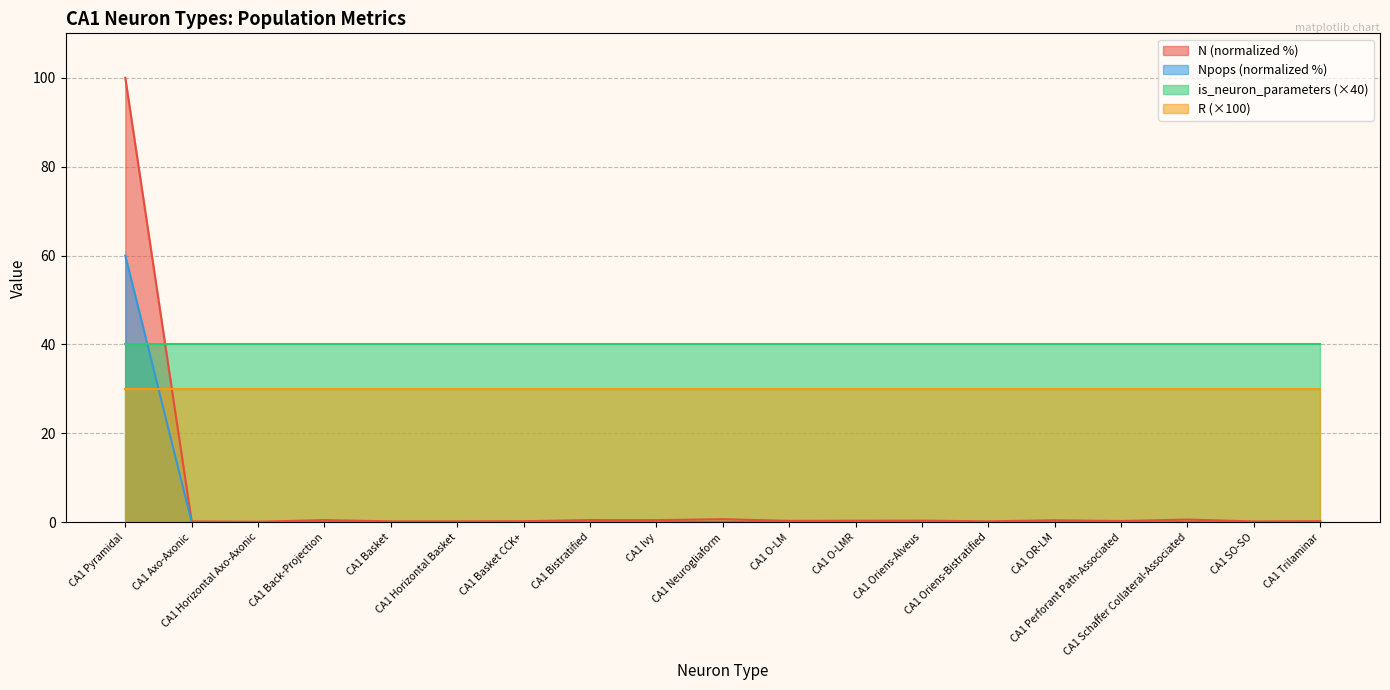

What position from the right is CA1 Axo-Axonic?

18